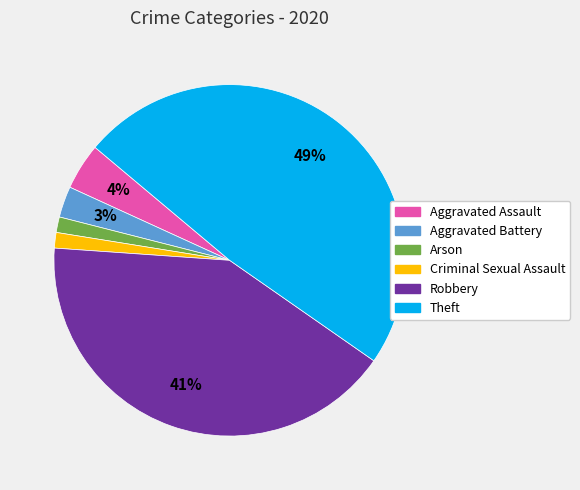

Between Aggravated Assault and Robbery, which is larger?

Robbery